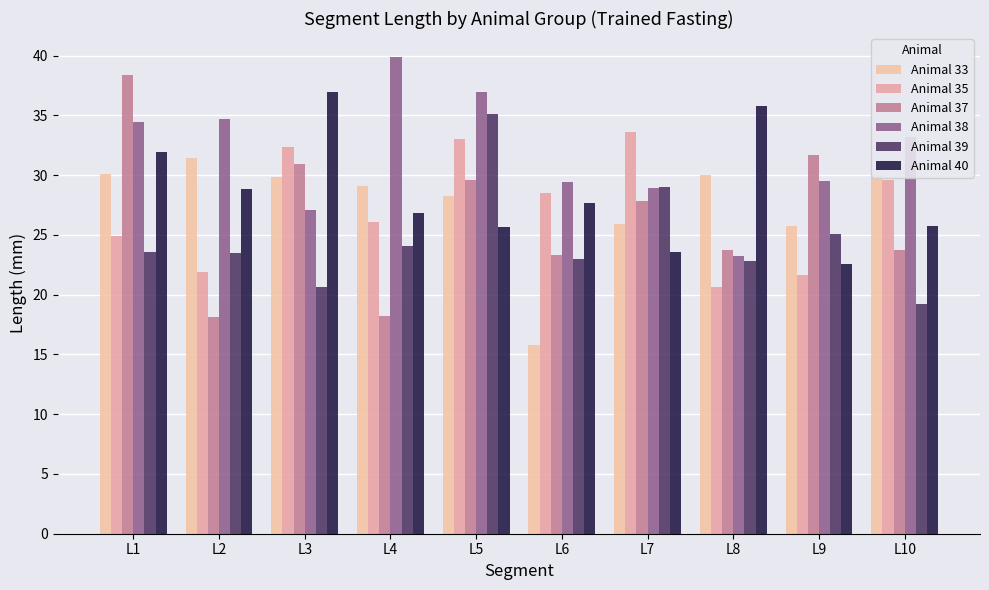

Count the number of data series in this chart.

6